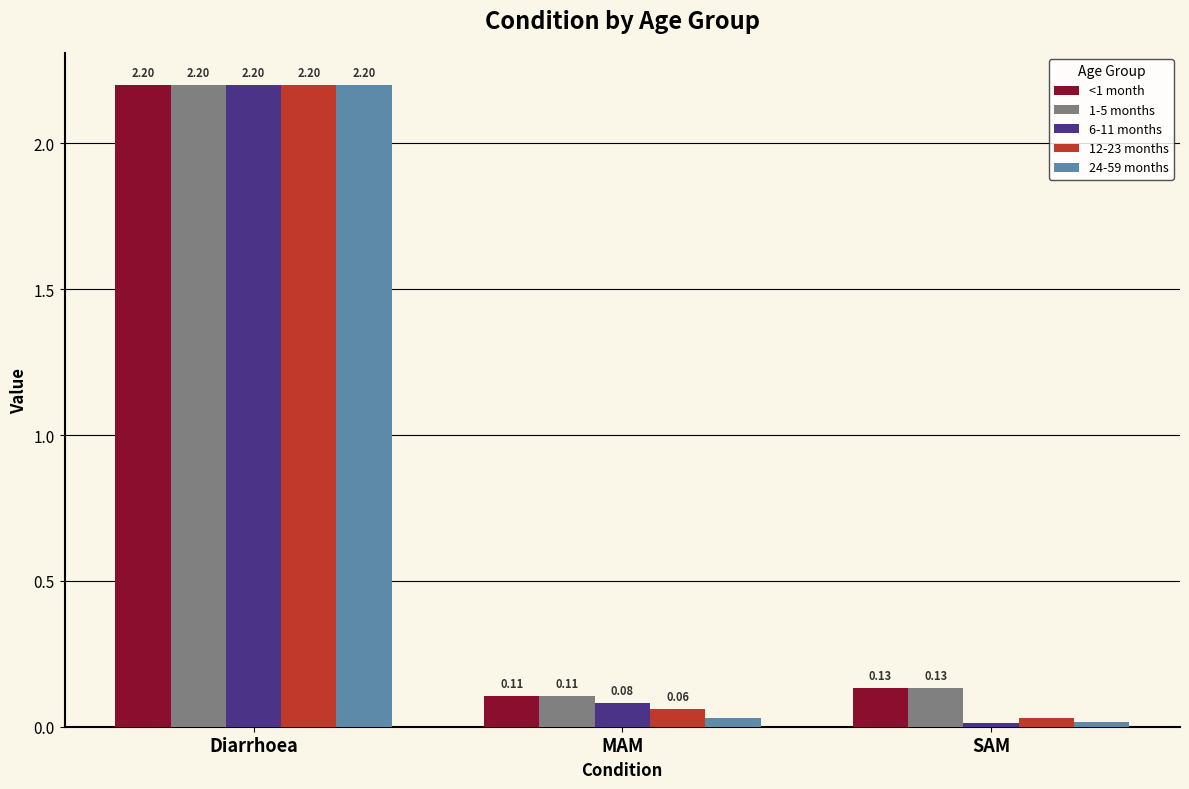

What is the sum of all 24-59 months values?

2.2